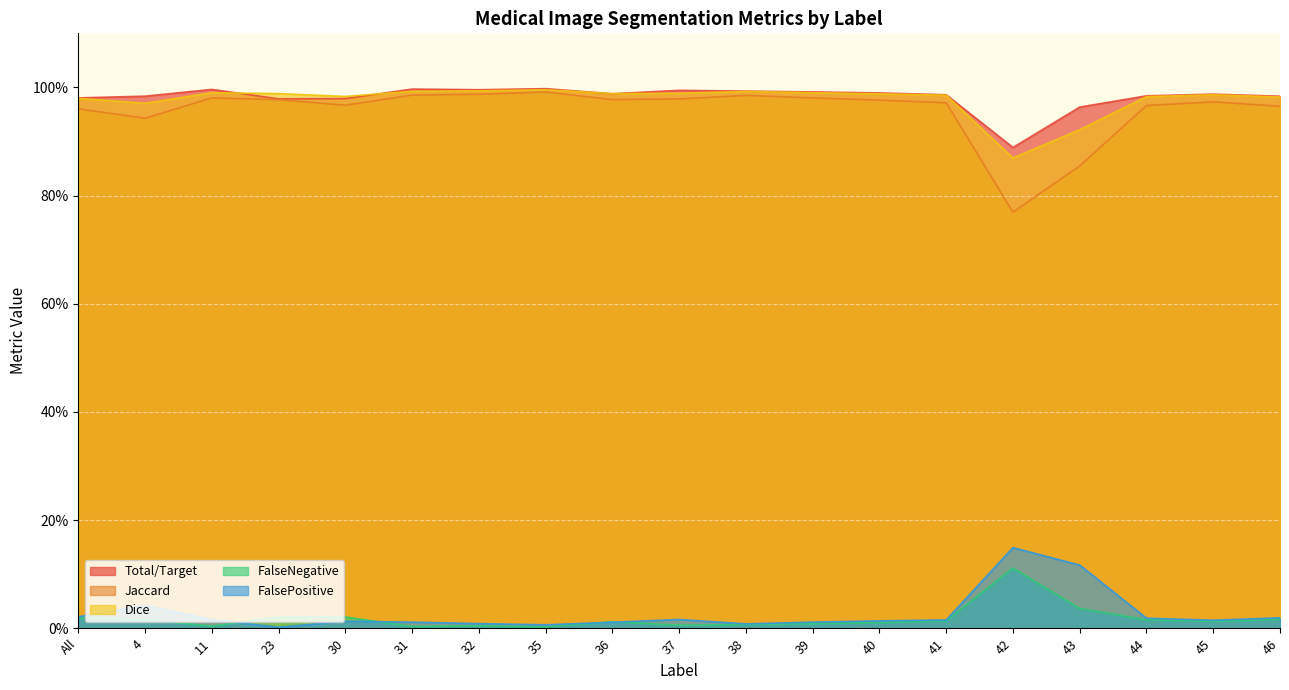

Reading left to right, extract all data points from this chart.

Total/Target: 1.0	1.0	1.0	1.0	1.0	1.0	1.0	1.0	1.0	1.0	1.0	1.0	1.0	1.0	0.9	1.0	1.0	1.0	1.0
Jaccard: 1.0	0.9	1.0	1.0	1.0	1.0	1.0	1.0	1.0	1.0	1.0	1.0	1.0	1.0	0.8	0.9	1.0	1.0	1.0
Dice: 1.0	1.0	1.0	1.0	1.0	1.0	1.0	1.0	1.0	1.0	1.0	1.0	1.0	1.0	0.9	0.9	1.0	1.0	1.0
FalseNegative: 0.0	0.0	0.0	0.0	0.0	0.0	0.0	0.0	0.0	0.0	0.0	0.0	0.0	0.0	0.1	0.0	0.0	0.0	0.0
FalsePositive: 0.0	0.0	0.0	0.0	0.0	0.0	0.0	0.0	0.0	0.0	0.0	0.0	0.0	0.0	0.1	0.1	0.0	0.0	0.0